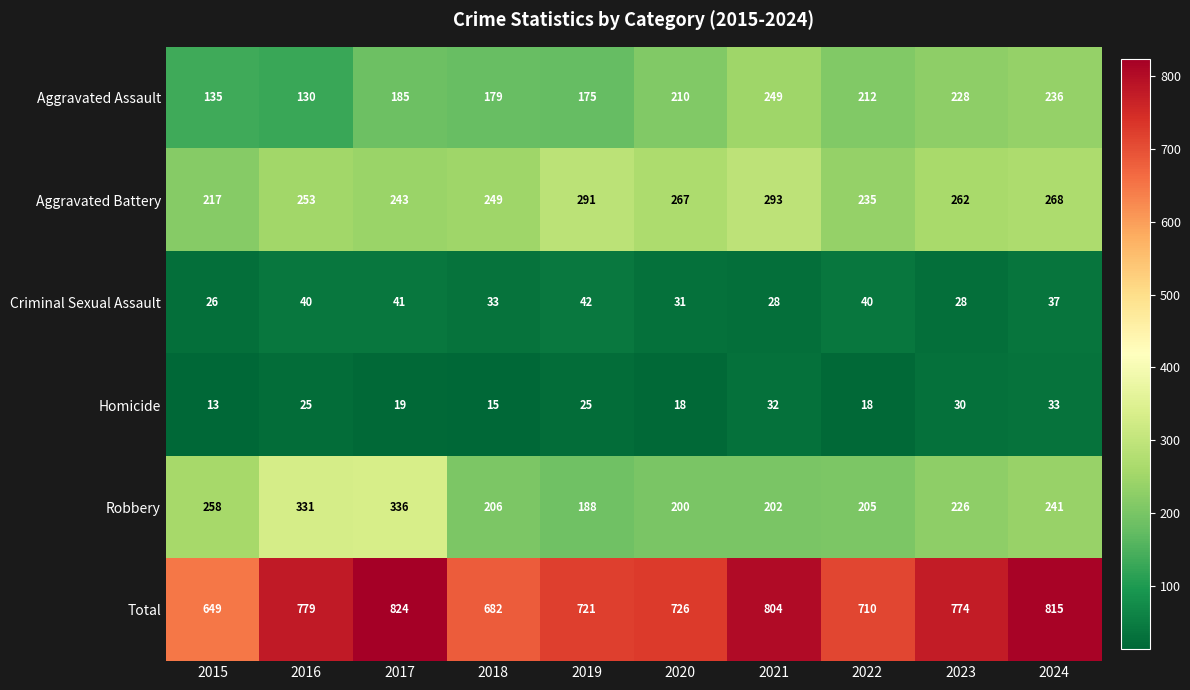

What is the sum of the Aggravated Assault values at 2022 and 2016?

342